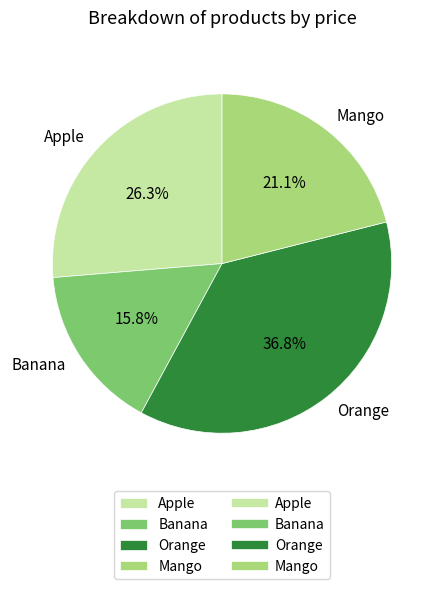

Does Banana account for over 50% of the chart?

No